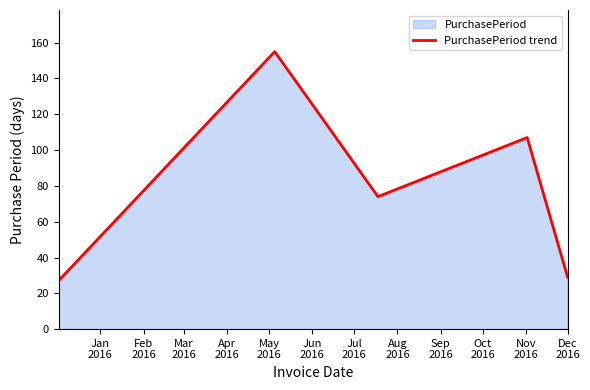

What is the average value?

78